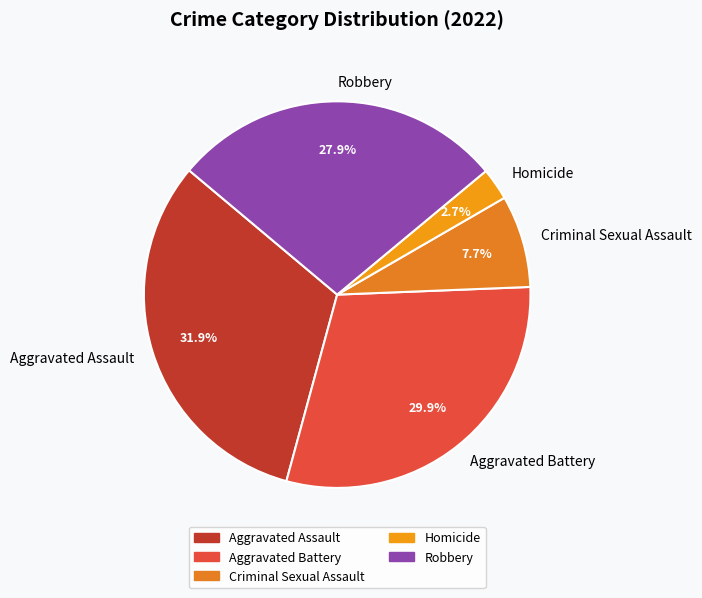

What is the largest slice in the pie chart?

Aggravated Assault